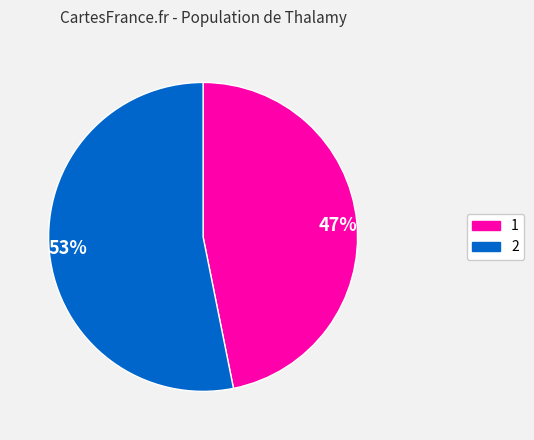

Do 2 and 1 together represent more than half of the pie?

Yes